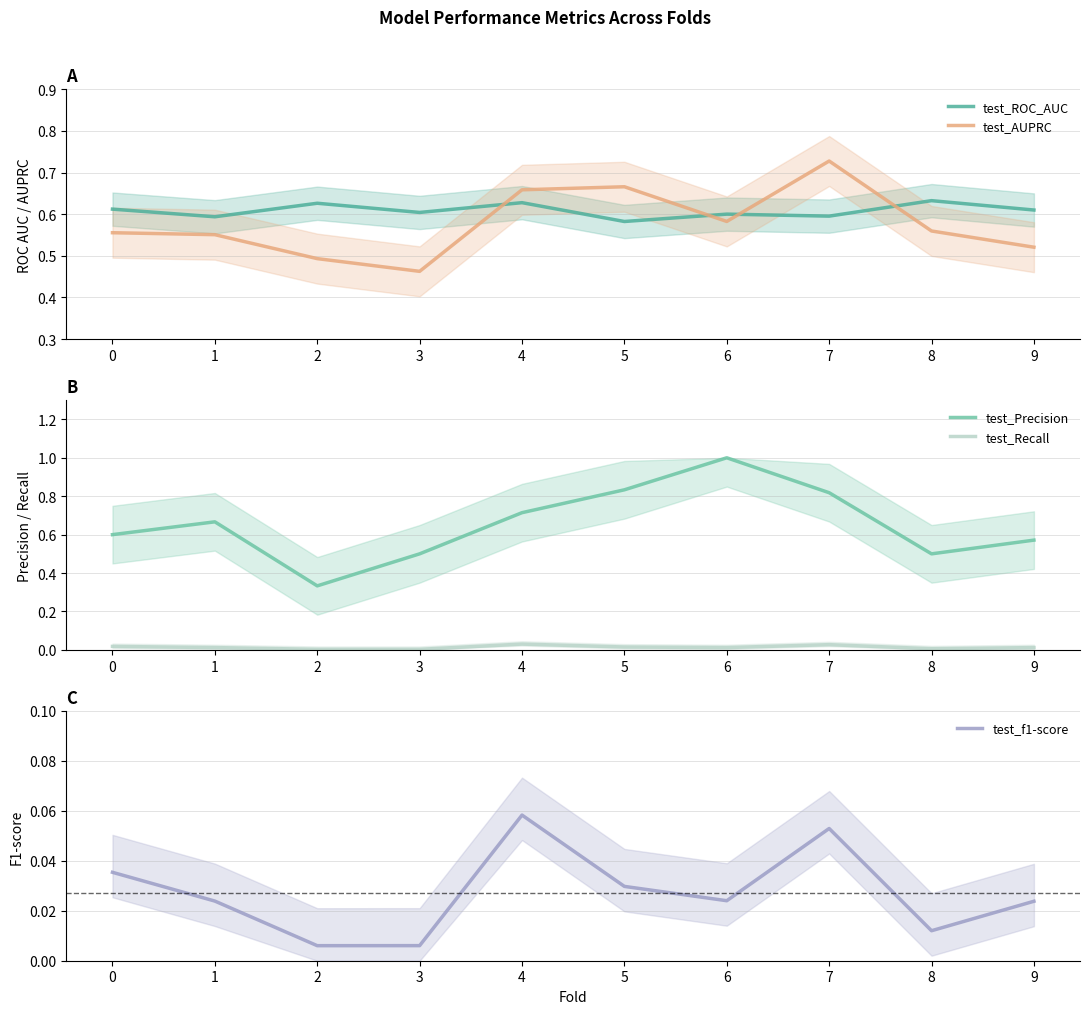

Is it true that test_Recall equals 0.0 at 8?

True